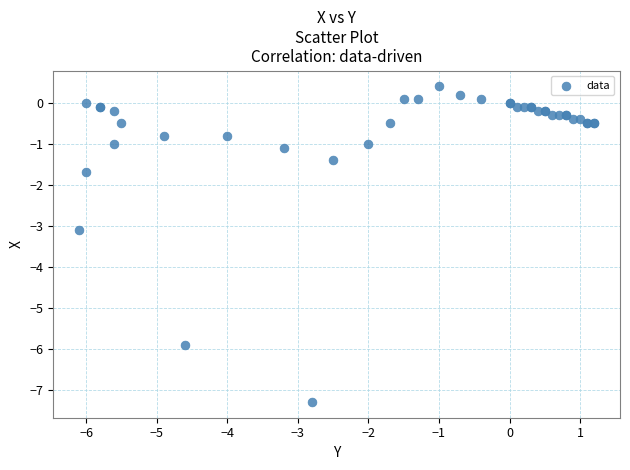

What Y value in the scatter plot is closest to -3?

-3.1